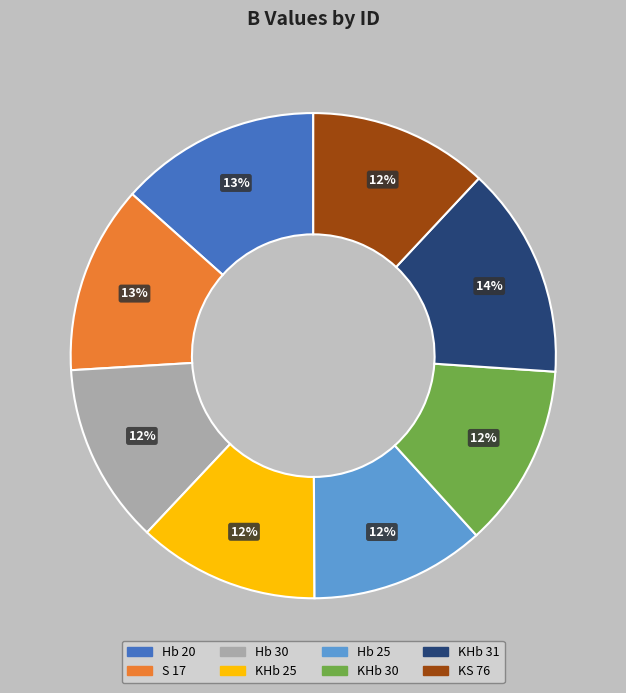

Combined, do Hb 25 and KHb 31 account for over 50%?

No